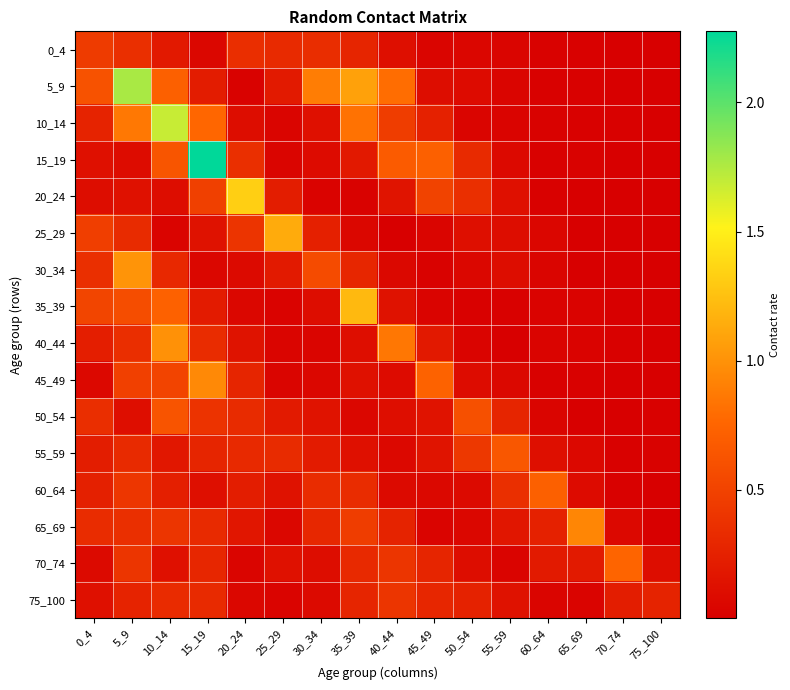

What is the total value across all series at 5_9?

7.8